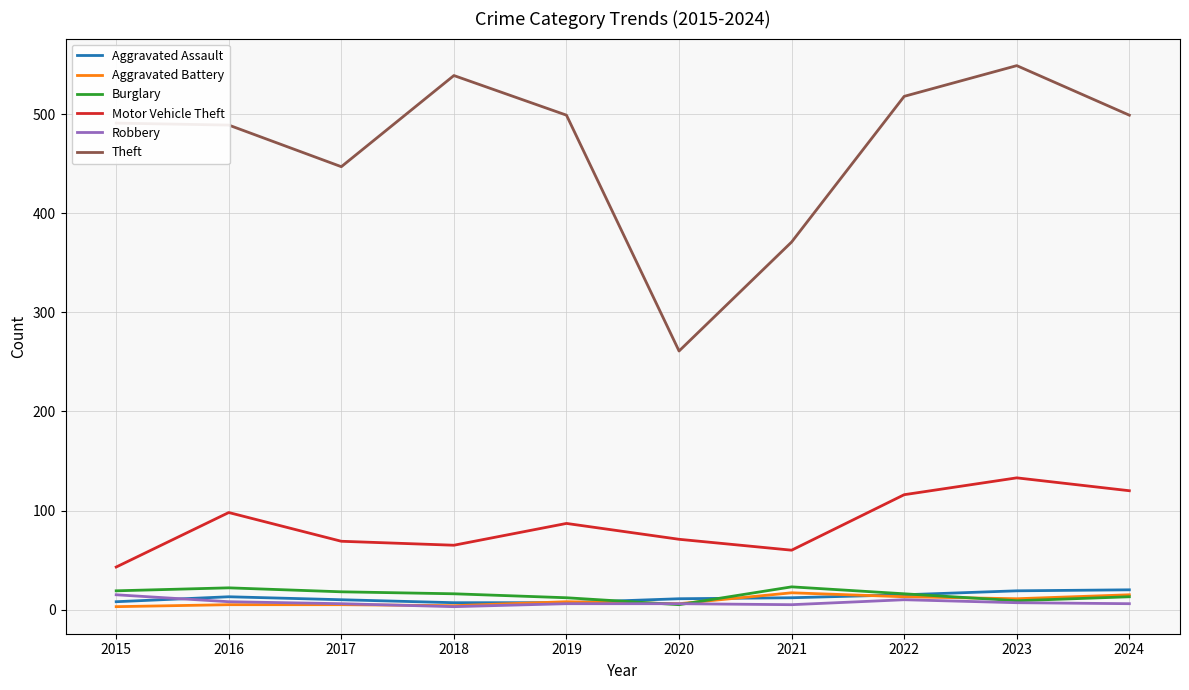

Is the value of Theft at 2021 greater than the value of Aggravated Assault at 2015?

Yes